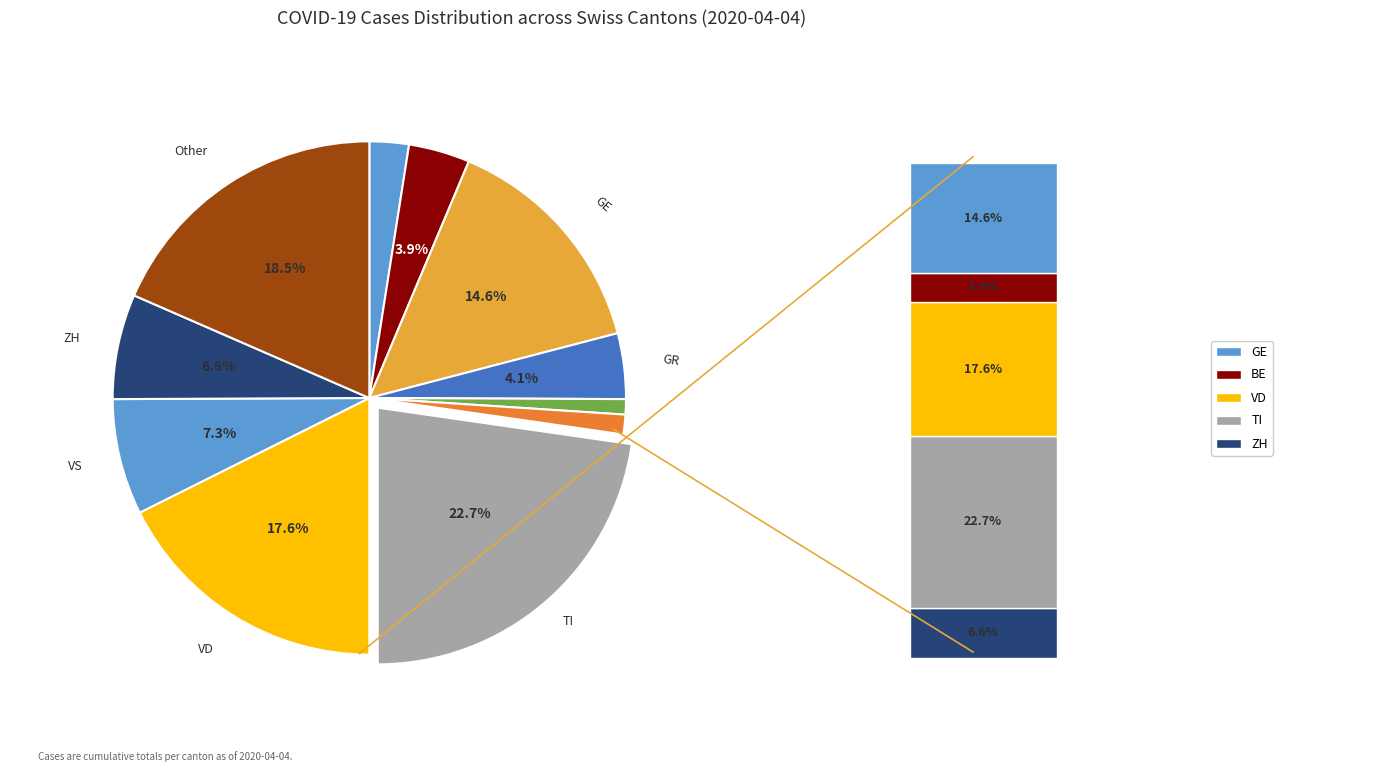

Count the number of slices in the pie.

11